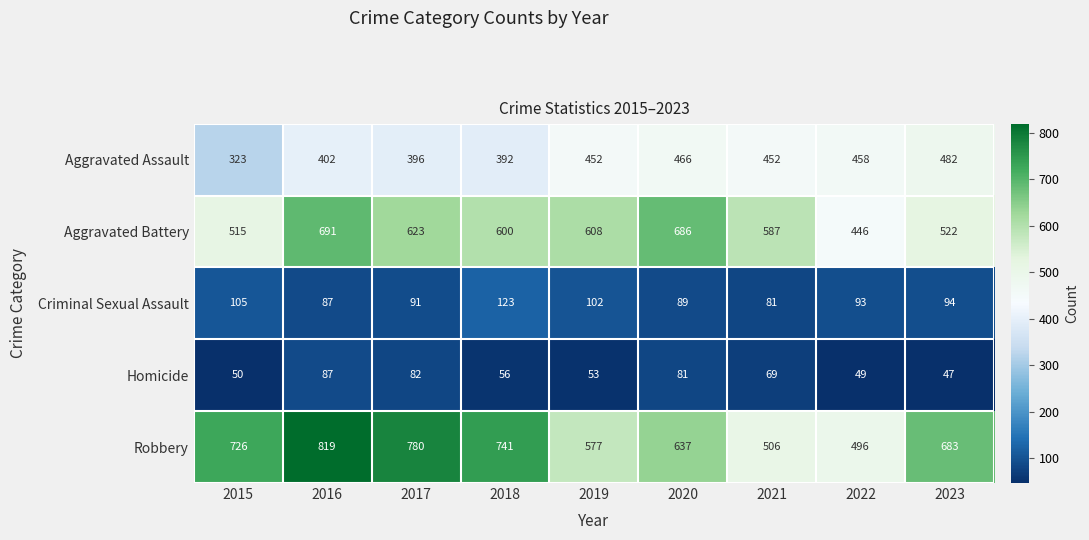

What is the minimum value shown in the chart?

47